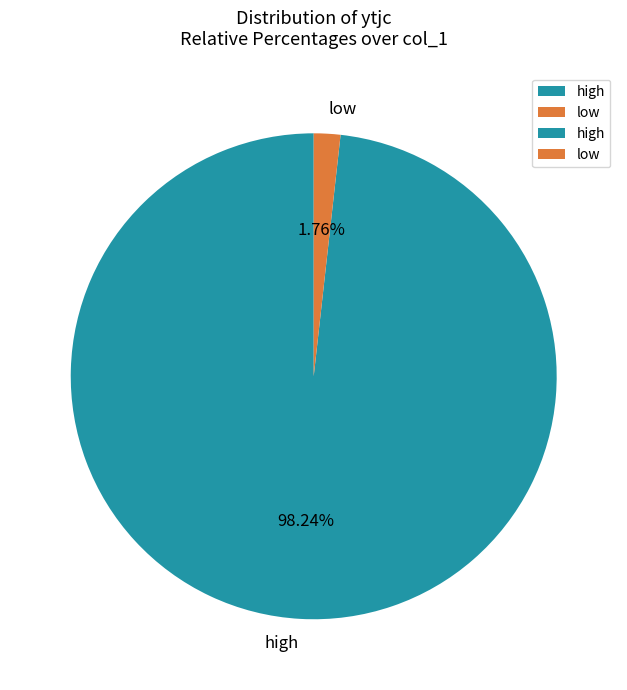

How many segments does this pie chart have?

2